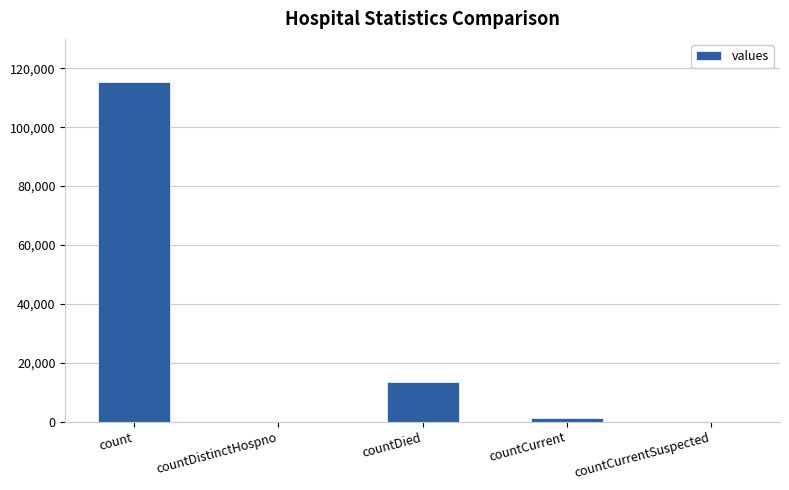

Are the bars horizontal?

No